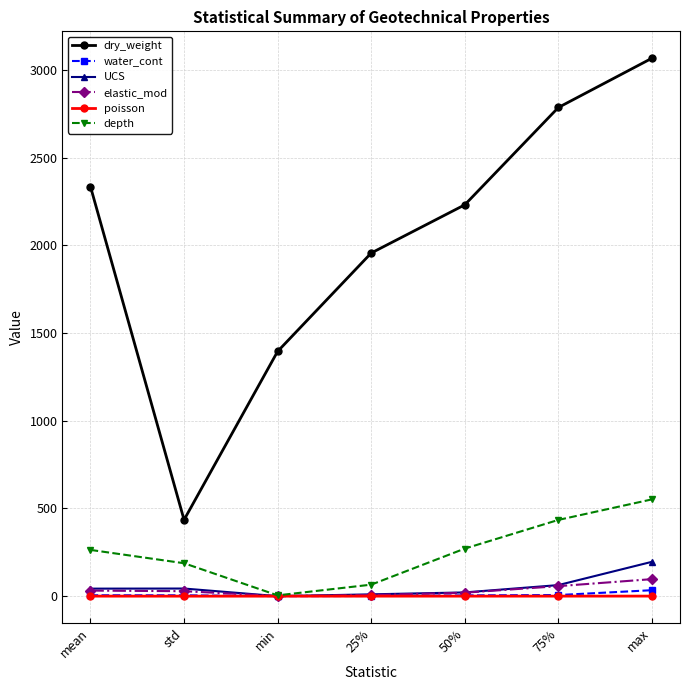

True or false: water_cont and dry_weight intersect in this chart.

False